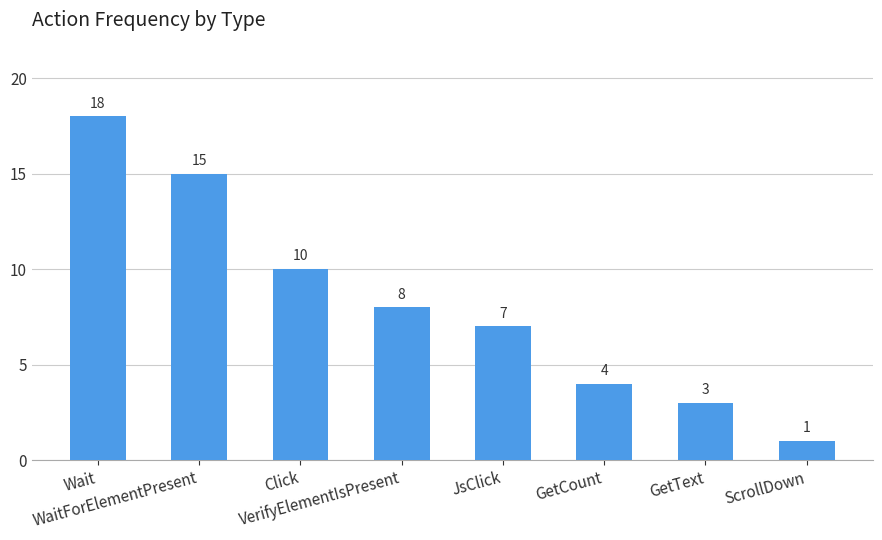

True or false: the data shows 7 at JsClick.

True